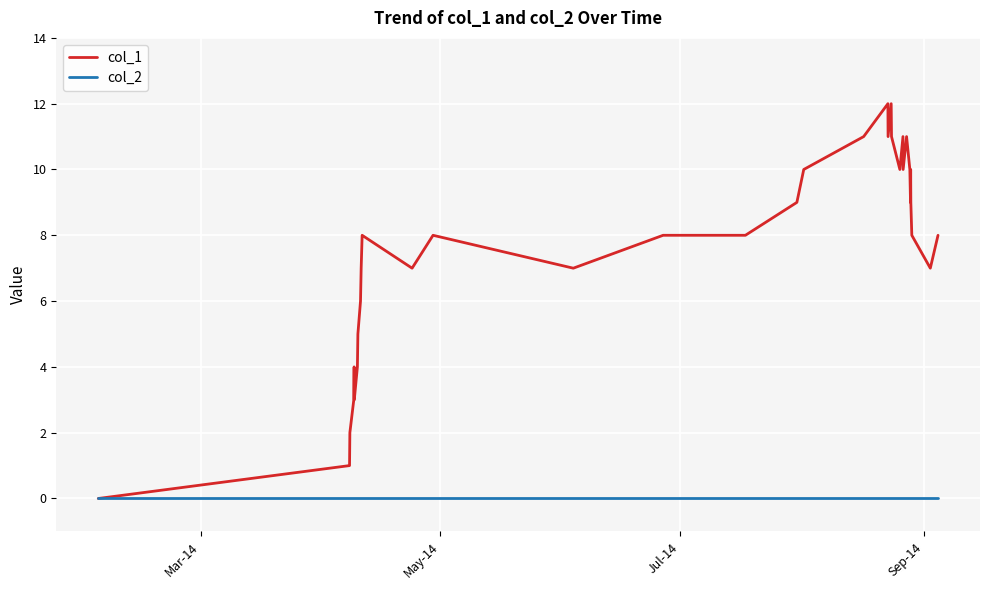

Rank the series by their maximum value, from lowest to highest.

col_2, col_1